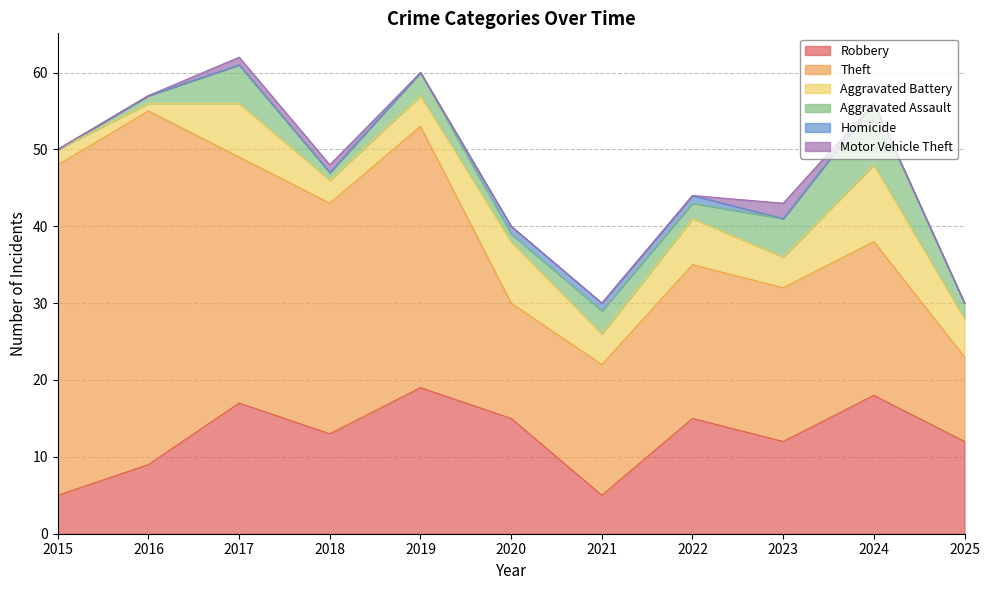

What is the value of the Aggravated Battery point at the 6th from the left?

8